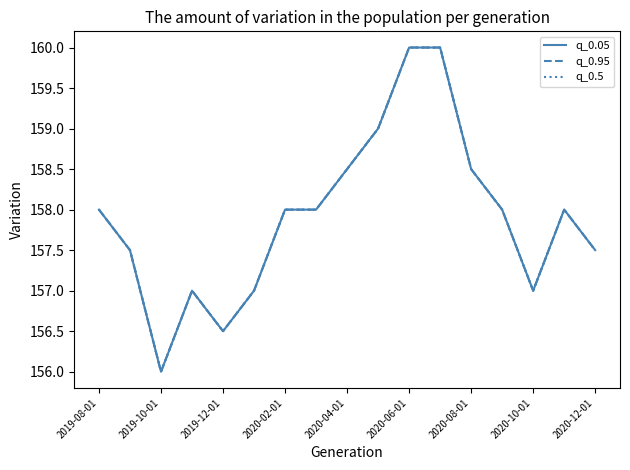

Reading left to right, list all the values displayed in this chart.

q_0.05: 158.0	157.5	156.0	157.0	156.5	157.0	158.0	158.0	158.5	159.0	160.0	160.0	158.5	158.0	157.0	158.0	157.5
q_0.95: 158.0	157.5	156.0	157.0	156.5	157.0	158.0	158.0	158.5	159.0	160.0	160.0	158.5	158.0	157.0	158.0	157.5
q_0.5: 158.0	157.5	156.0	157.0	156.5	157.0	158.0	158.0	158.5	159.0	160.0	160.0	158.5	158.0	157.0	158.0	157.5